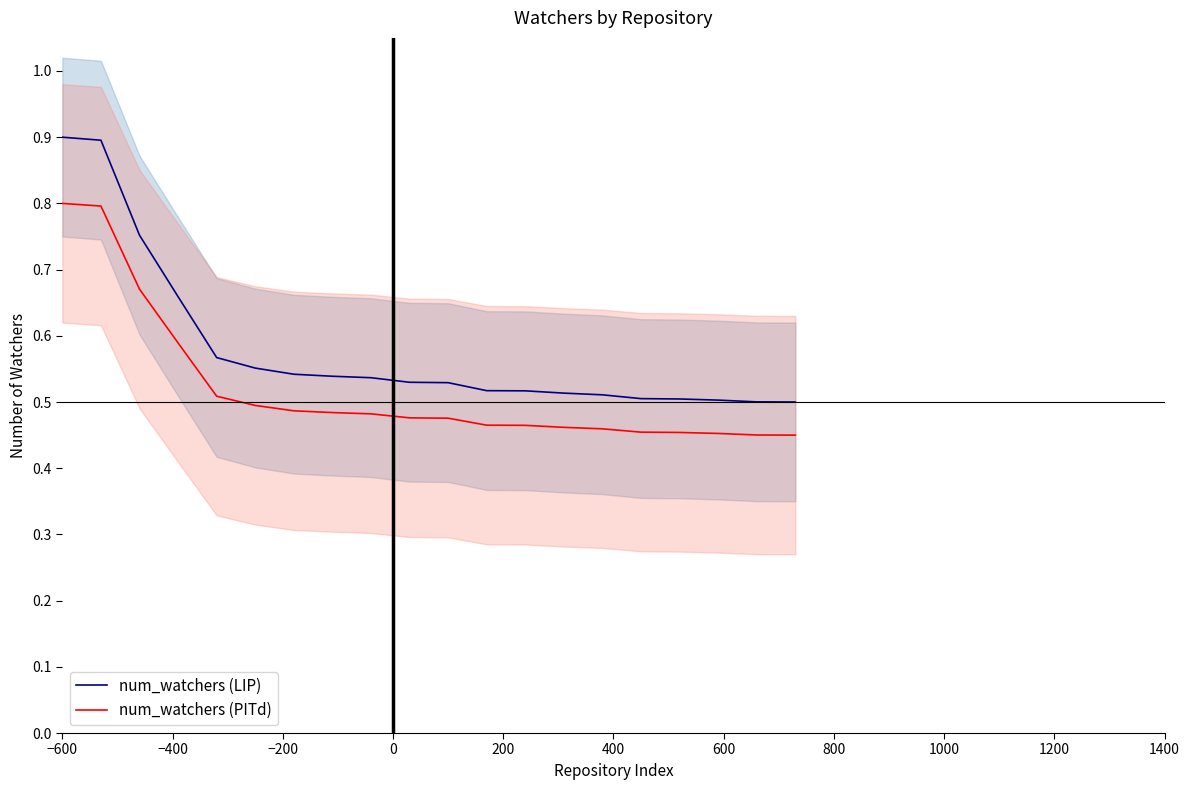

What are all the series names shown in the legend?

num_watchers (LIP), num_watchers (PITd)